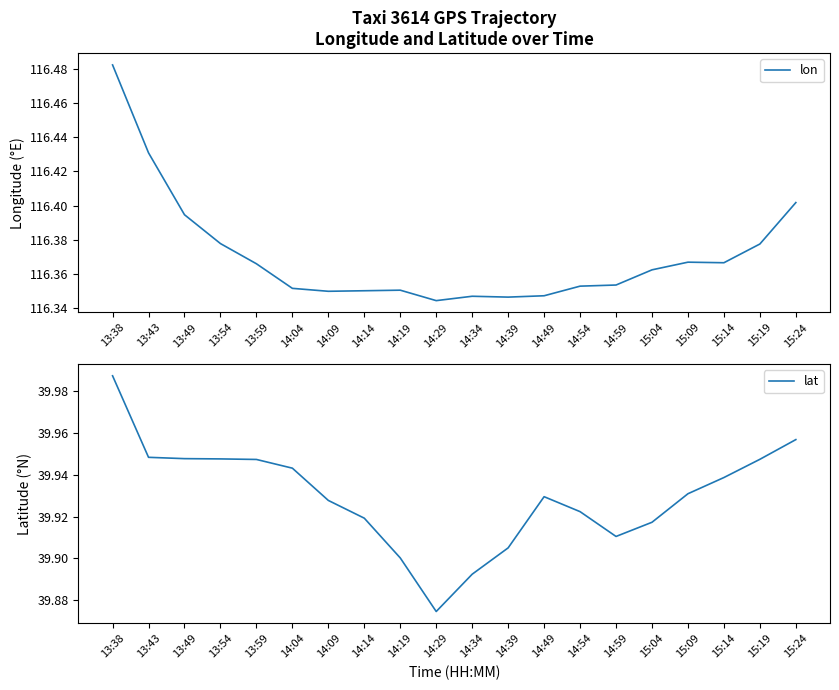

Where is the first local maximum for lat?

14:49